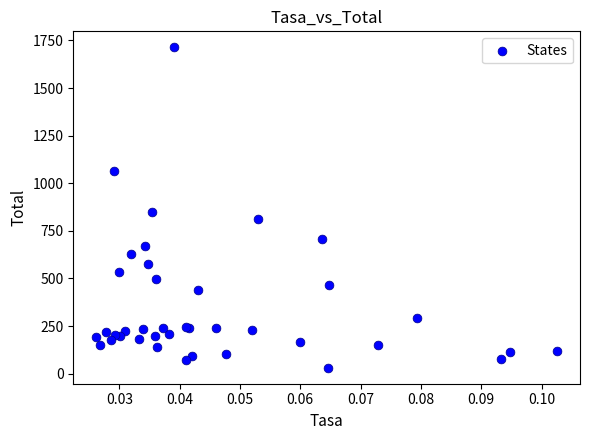

What Y value in the scatter plot is closest to 872?

849